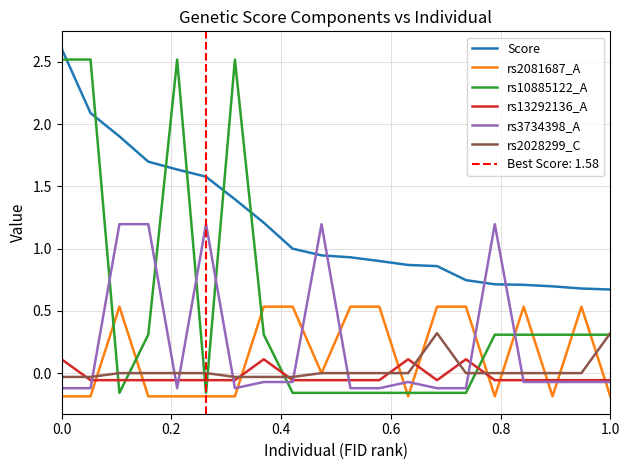

True or false: Score and rs2081687_A cross at least once.

False